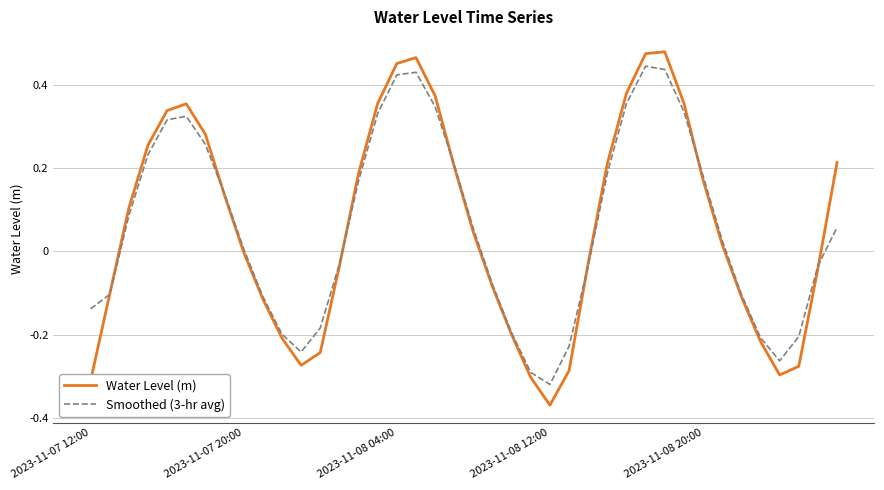

Which series has the widest spread of values?

Water Level (m)